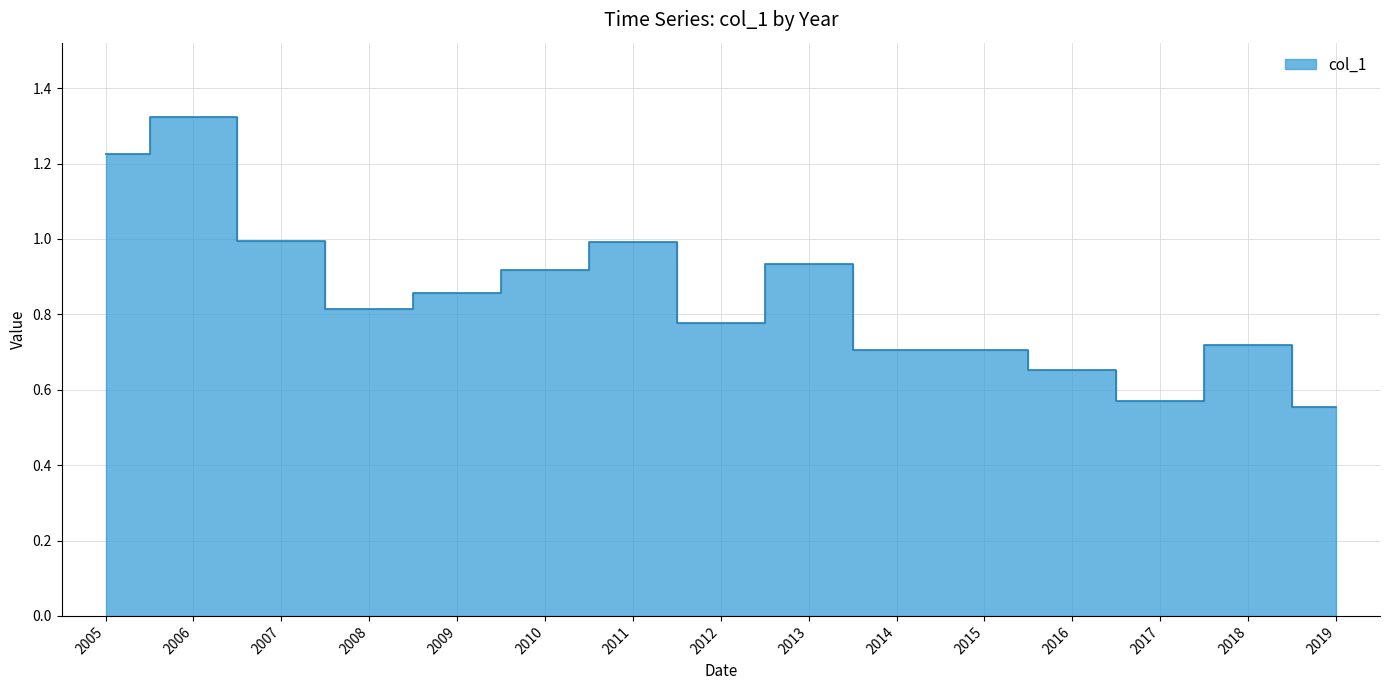

Reading right to left, list all the values displayed in this chart.

0.6	0.7	0.6	0.7	0.7	0.7	0.9	0.8	1.0	0.9	0.9	0.8	1.0	1.3	1.2